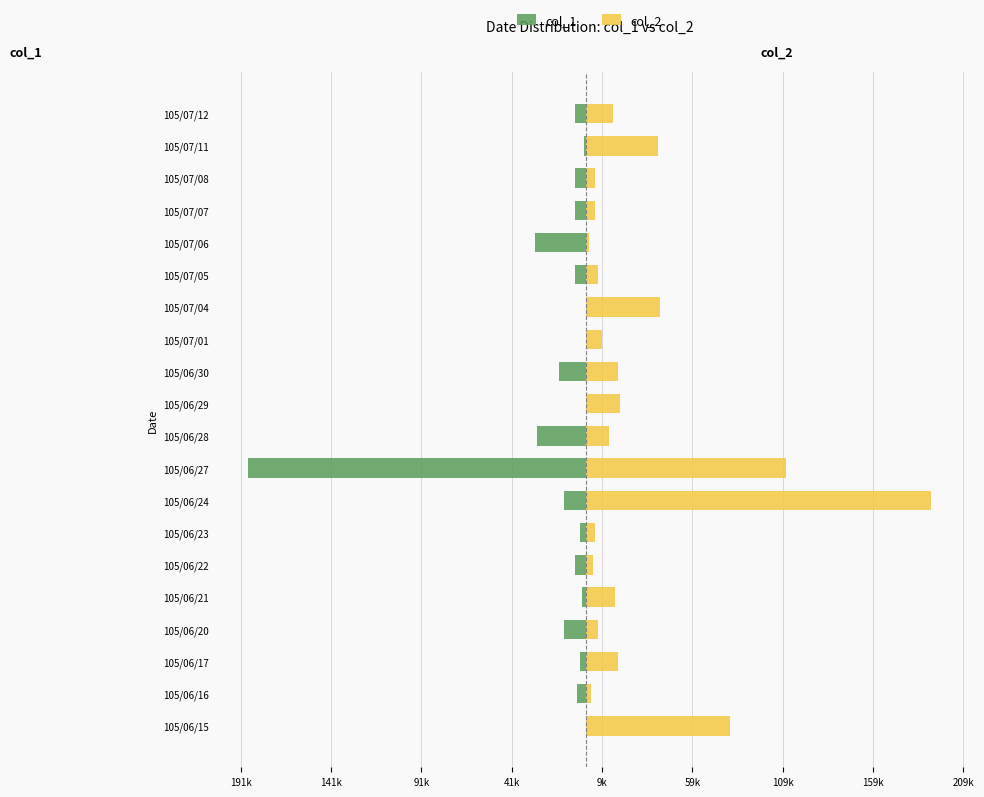

At 105/06/29, list the series in order from largest to smallest.

col_2, col_1